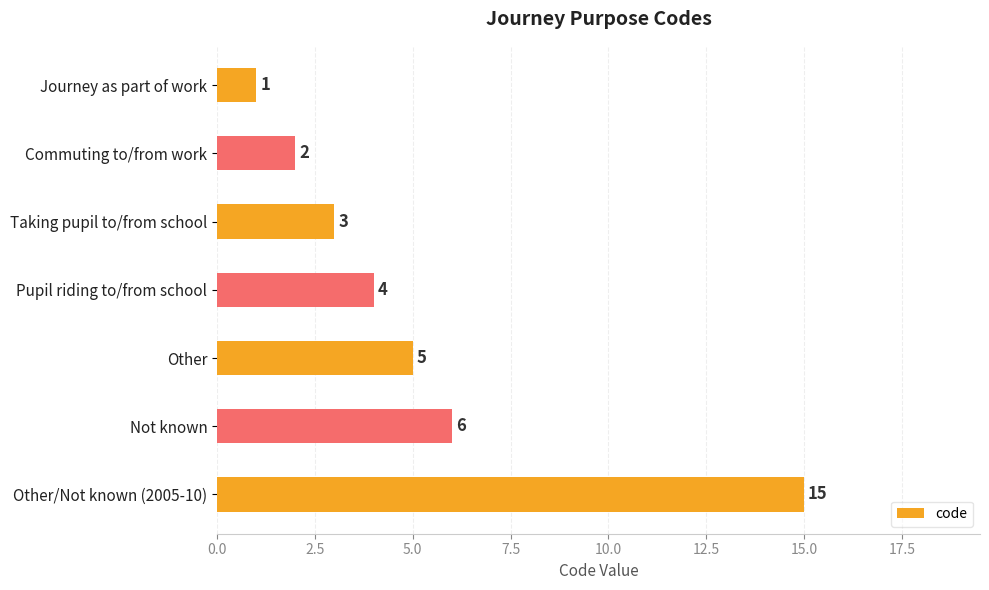

How many values are below 4?

3